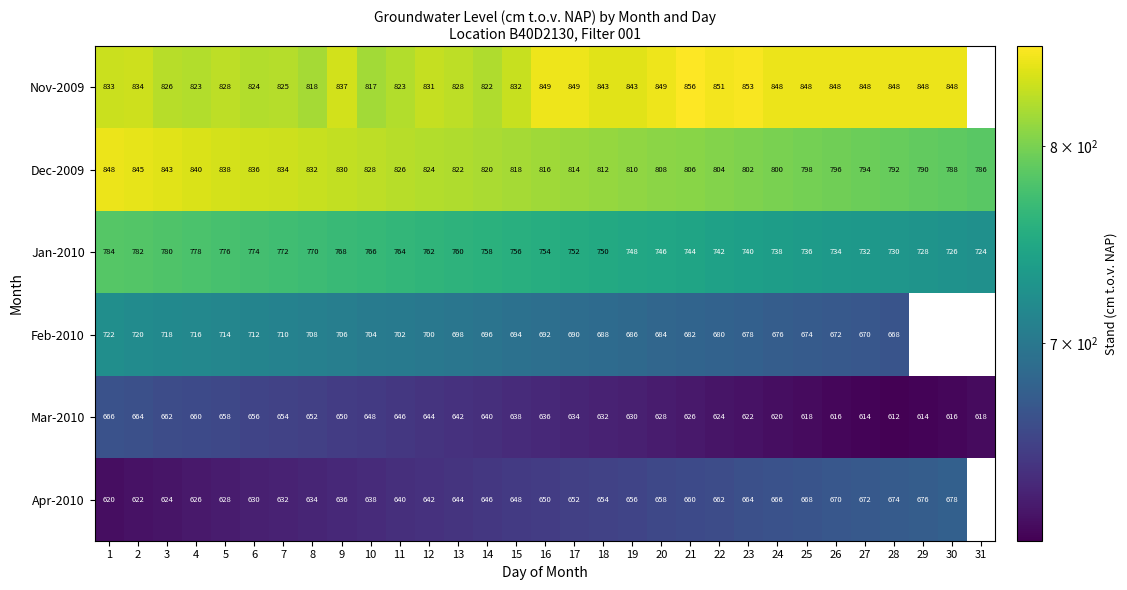

What is the spread (max minus min) of values at 4?

214